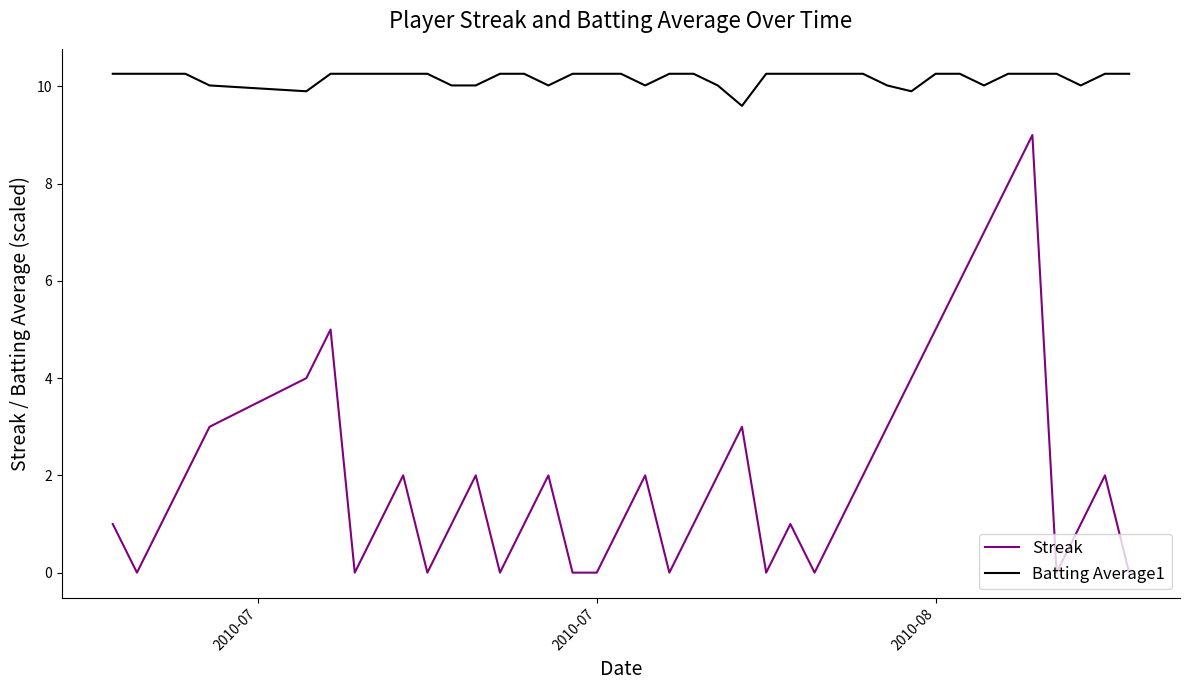

What is the maximum value shown in the chart?

10.3